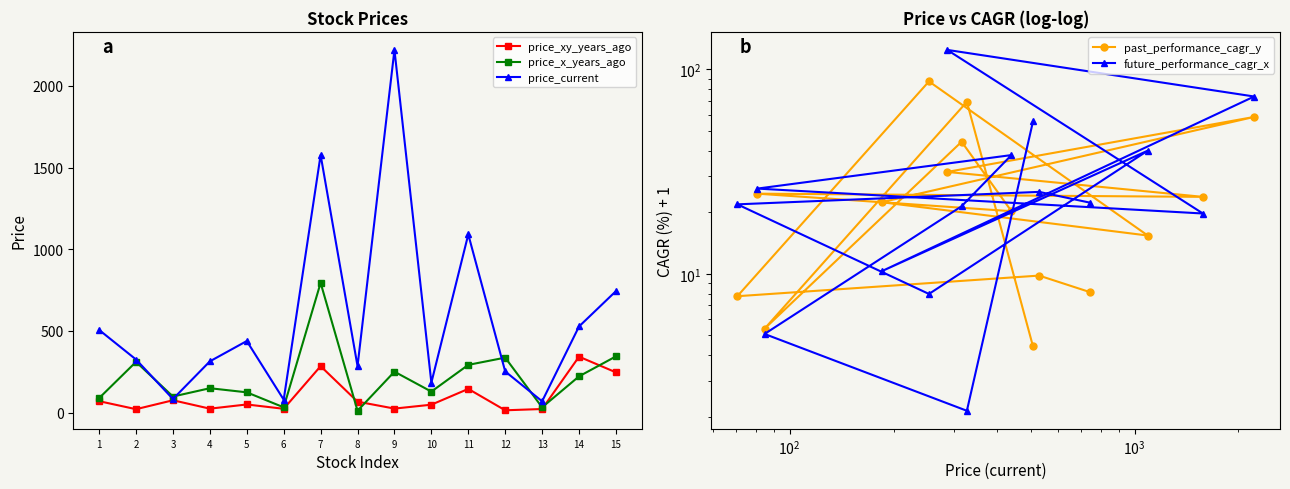

Does the chart display data point markers on the line(s)?

Yes